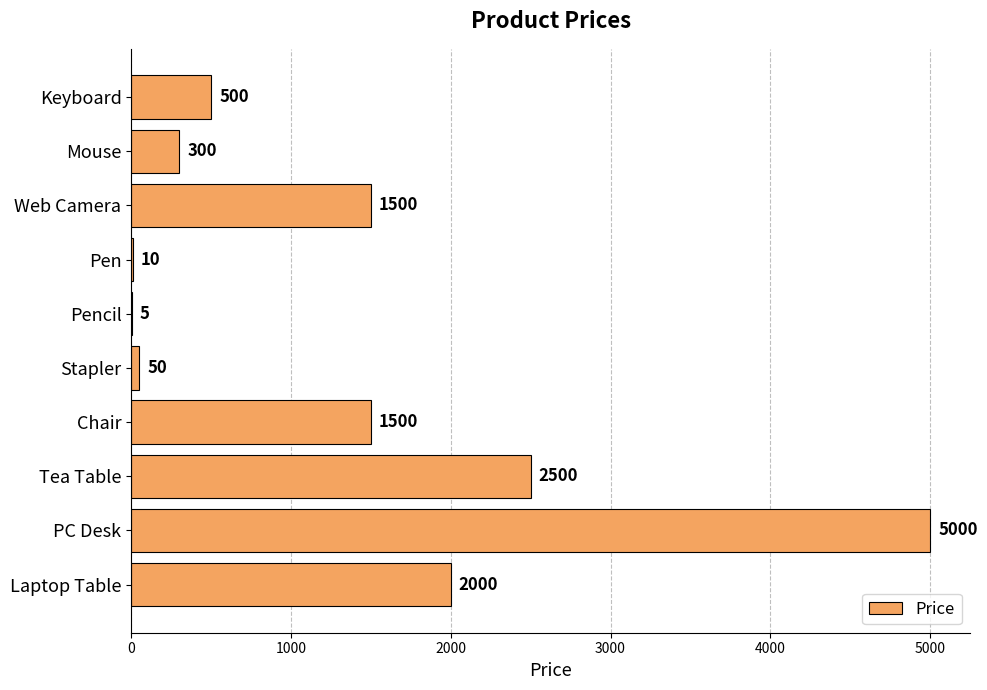

What is the sum of the values at Laptop Table and Web Camera?

3500